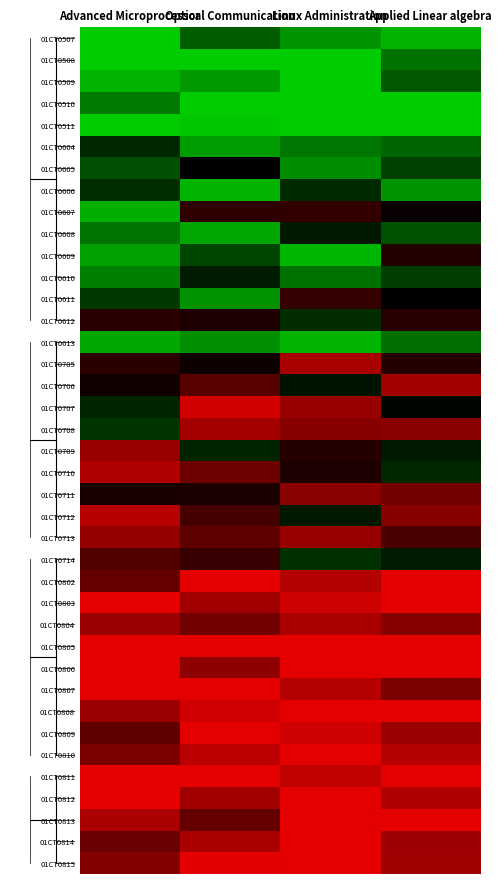

Between Advanced Microprocessor and Applied Linear algebra, which is larger?

Applied Linear algebra